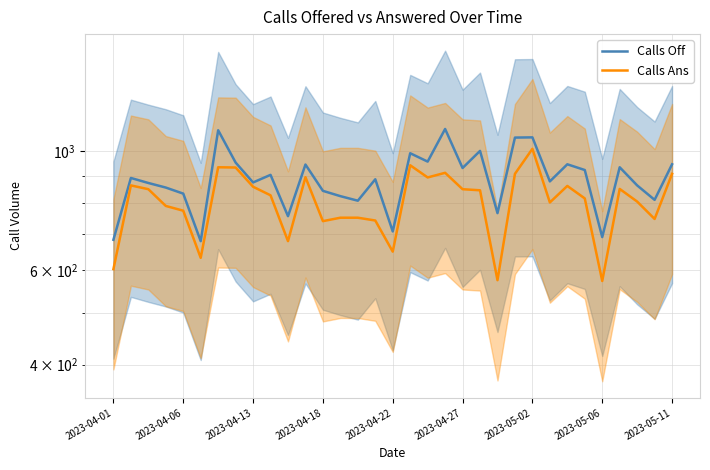

Does the chart have visible grid lines?

Yes